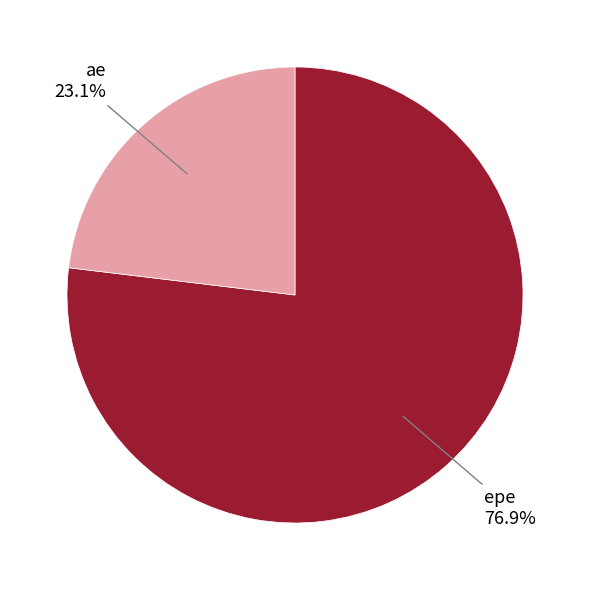

Count the number of slices in the pie.

2